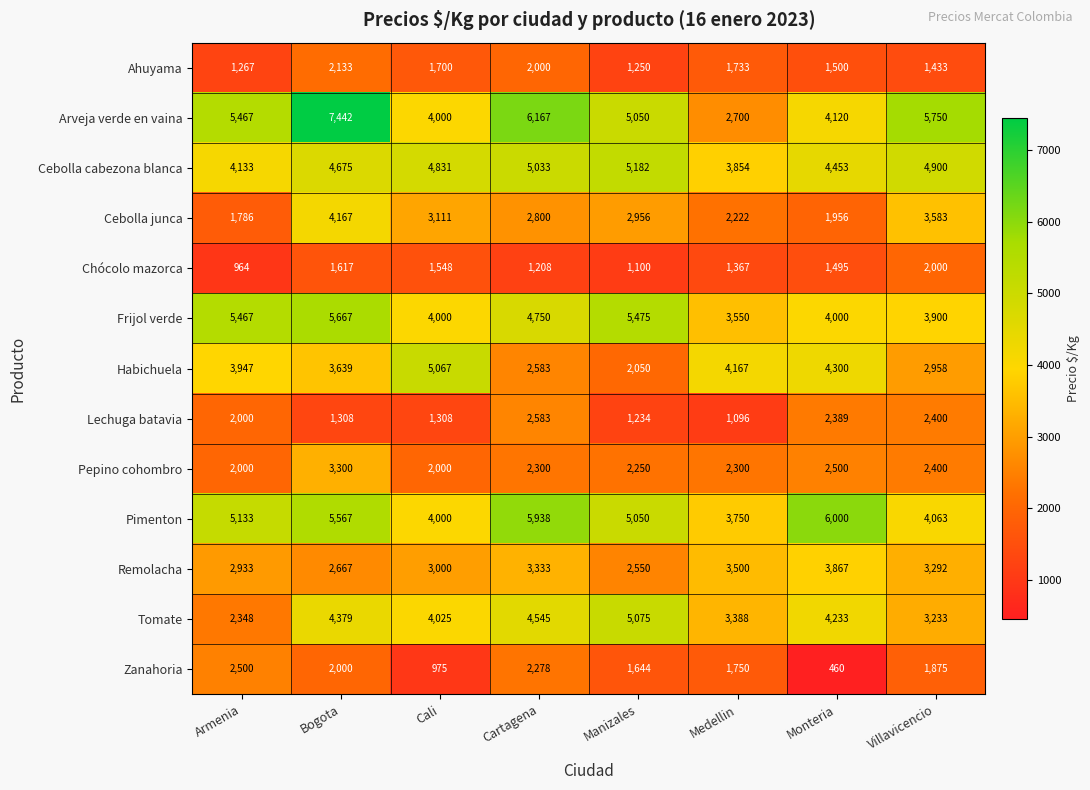

What is the average value of the Pimenton series?

4938